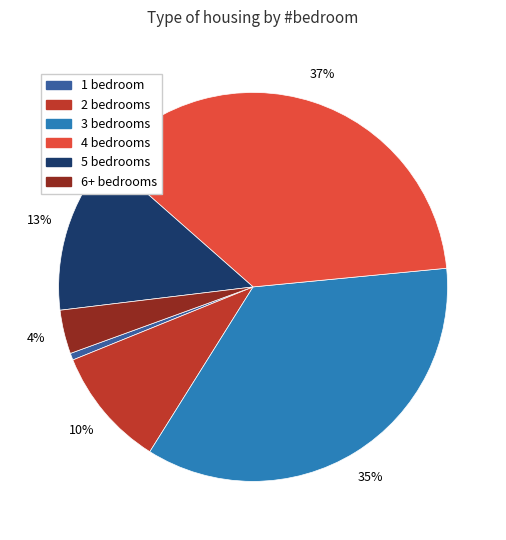

To the nearest percent, what percentage of the pie is 5?

13%